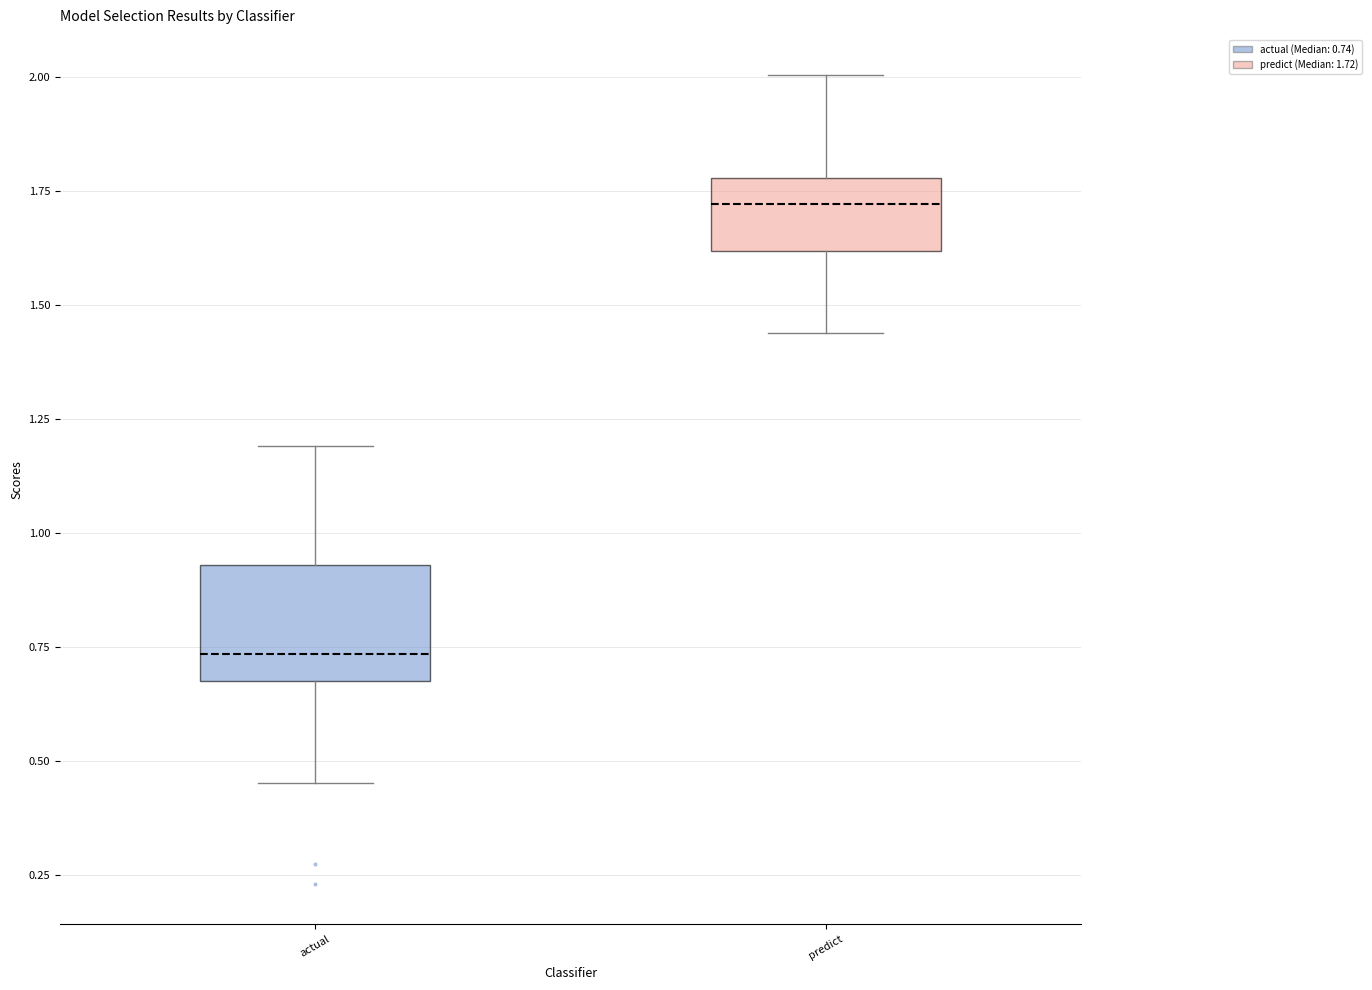

Which box is the tallest, from its lower edge to its upper edge?

actual